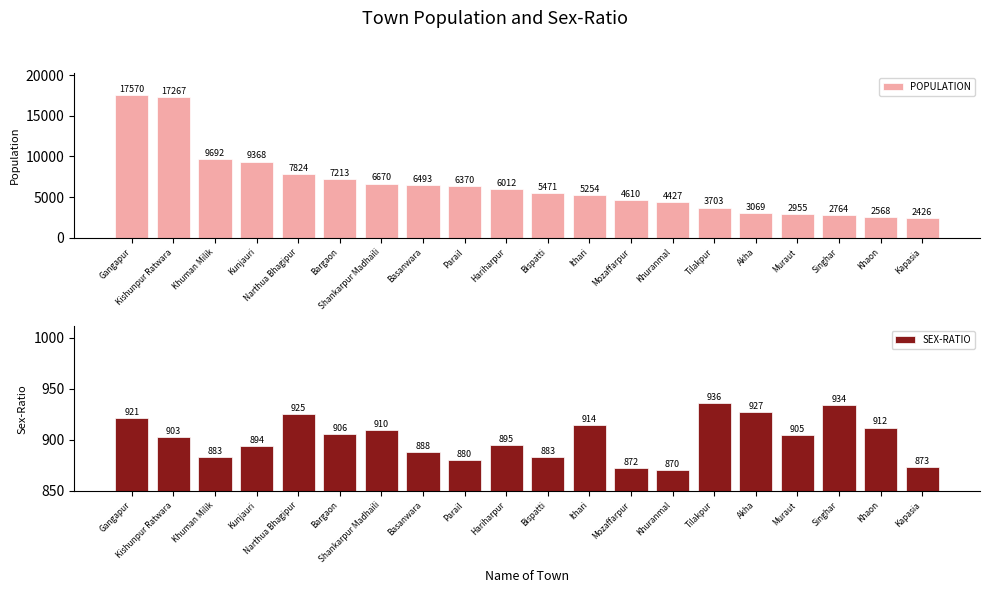

Is the value of SEX-RATIO at Bispatti greater than the value of POPULATION at Khaon?

No